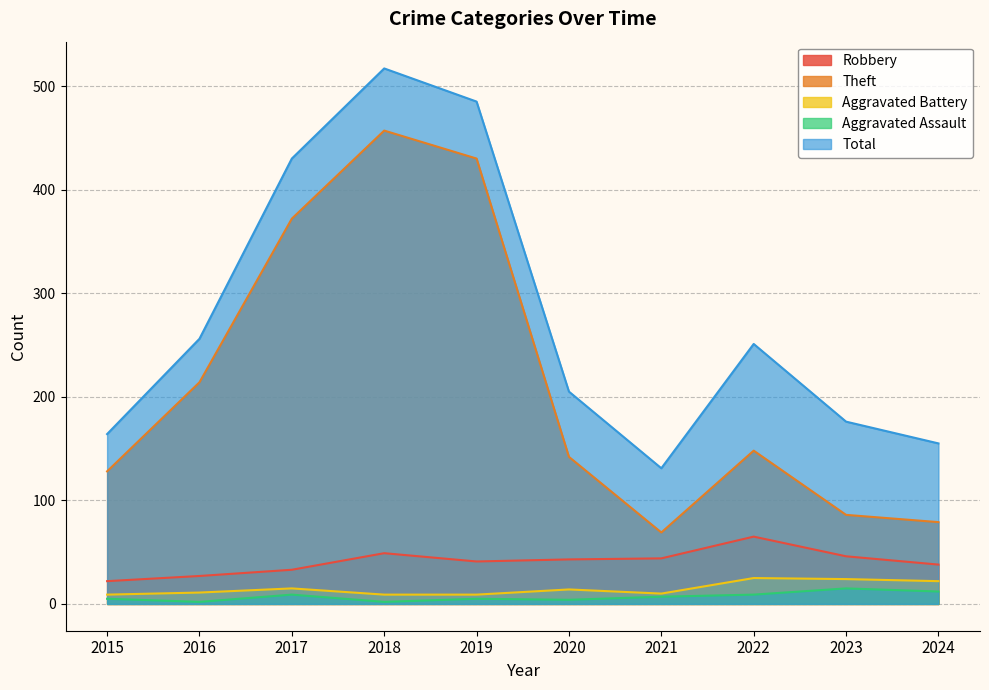

Is the value of Aggravated Battery at 2015 greater than the value of Aggravated Assault at 2015?

Yes